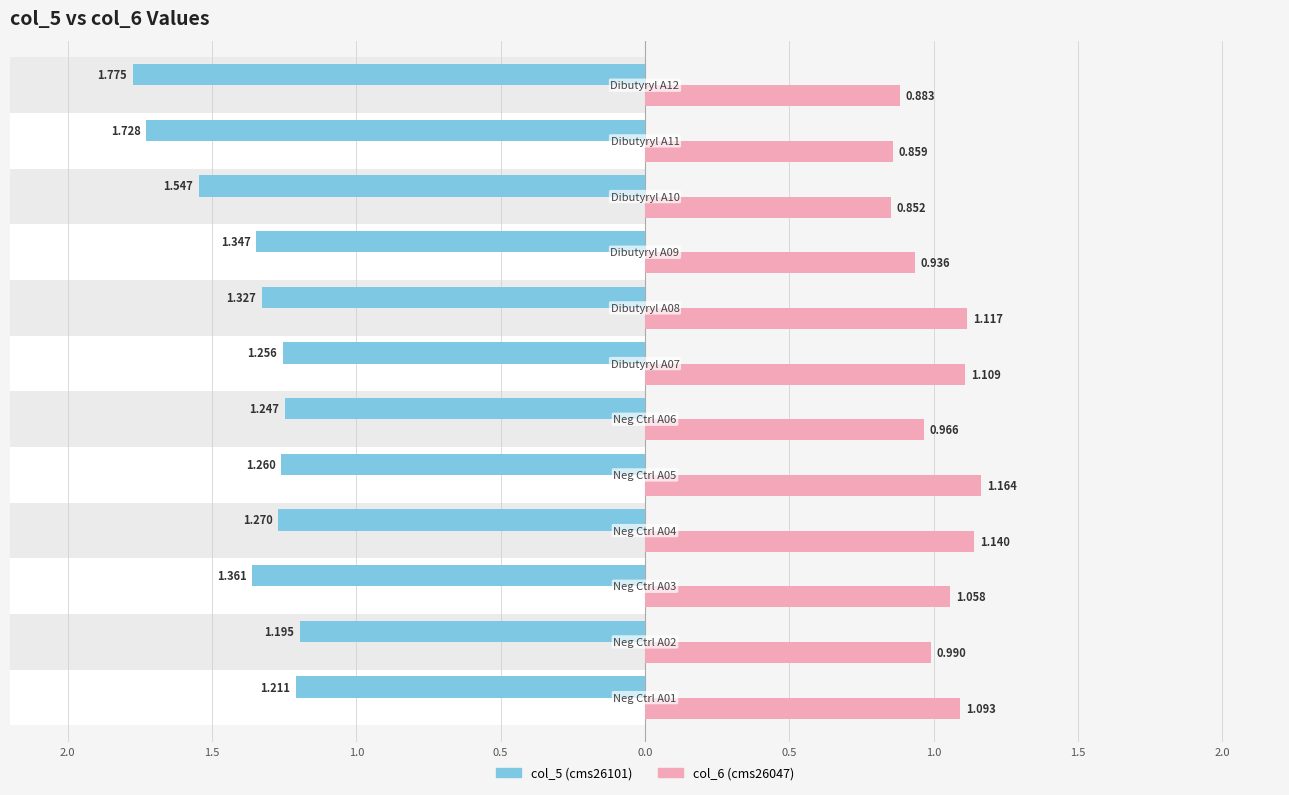

How many groups of bars are there?

12